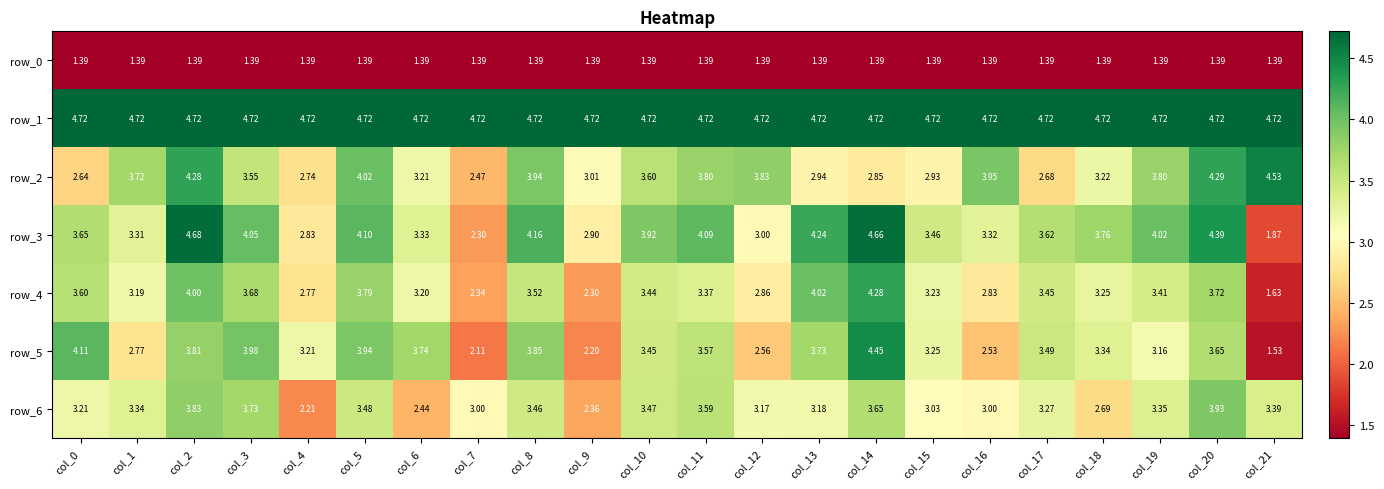

Is the value of row_3 at col_12 greater than the value of row_4 at col_2?

No